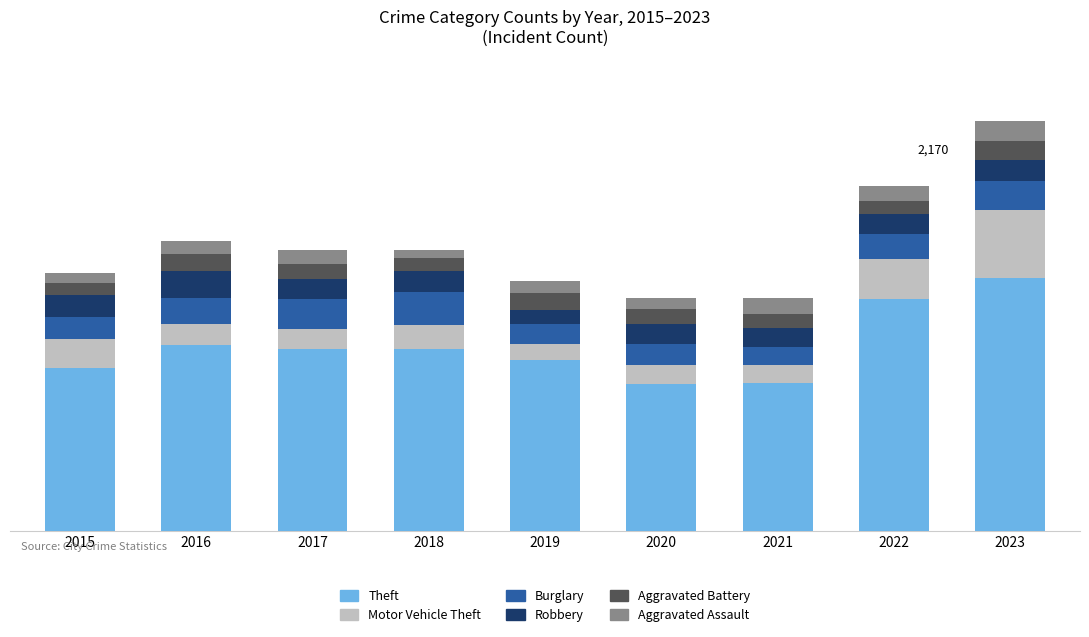

Rank the series by their maximum value, from highest to lowest.

Theft, Motor Vehicle Theft, Burglary, Robbery, Aggravated Assault, Aggravated Battery